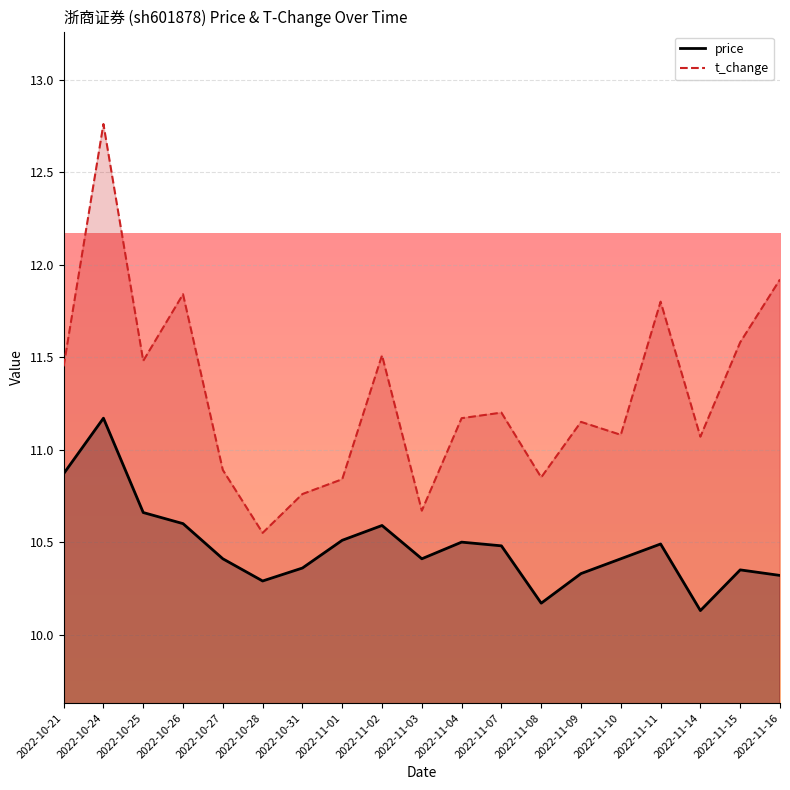

List the labels in order of t_change value, smallest first.

2022-10-28, 2022-11-03, 2022-10-31, 2022-11-01, 2022-11-08, 2022-10-27, 2022-11-14, 2022-11-10, 2022-11-09, 2022-11-04, 2022-11-07, 2022-10-21, 2022-10-25, 2022-11-02, 2022-11-15, 2022-11-11, 2022-10-26, 2022-11-16, 2022-10-24